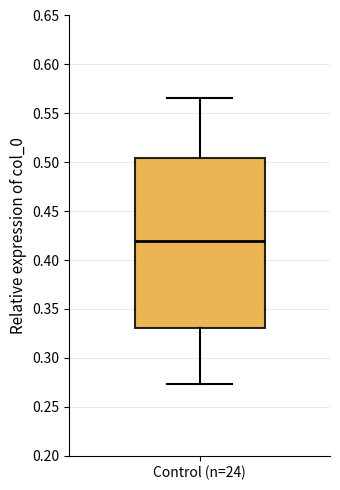

Where does the lower whisker of the box for Control (n=24) end on the y-axis? The values are not printed on the chart, so give them approximately, as read against the axis.

0.275